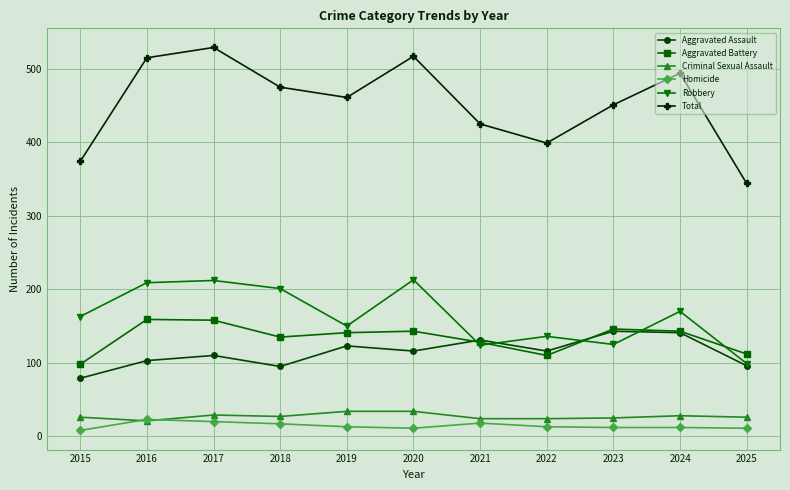

Is it true that Aggravated Battery equals 203 at 2021?

False